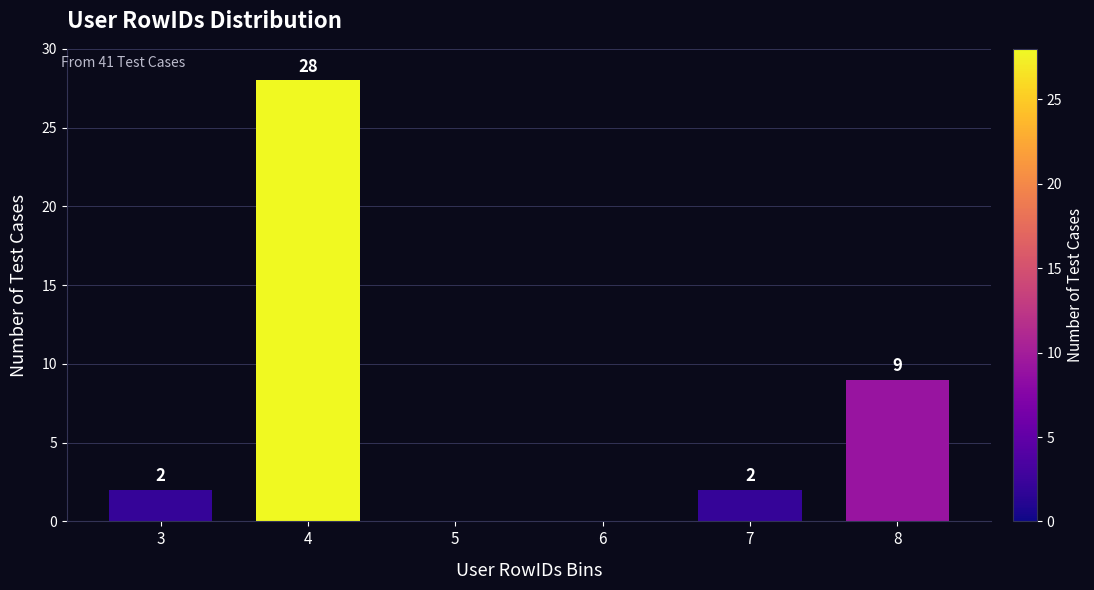

Reading right to left, what are all the values shown in this chart?

8=9	7=2	6=0	5=0	4=28	3=2